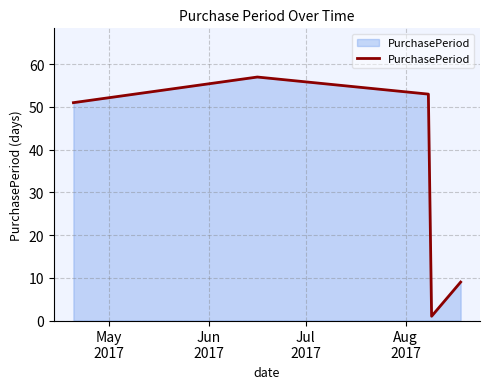

Does the chart display data point markers on the line(s)?

No